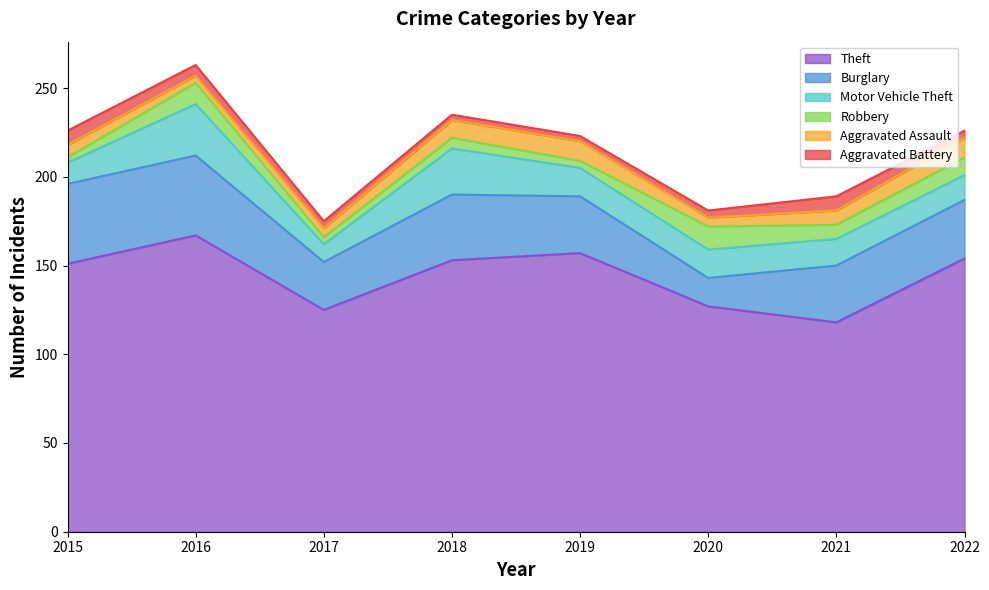

Count the number of categories in the chart.

8